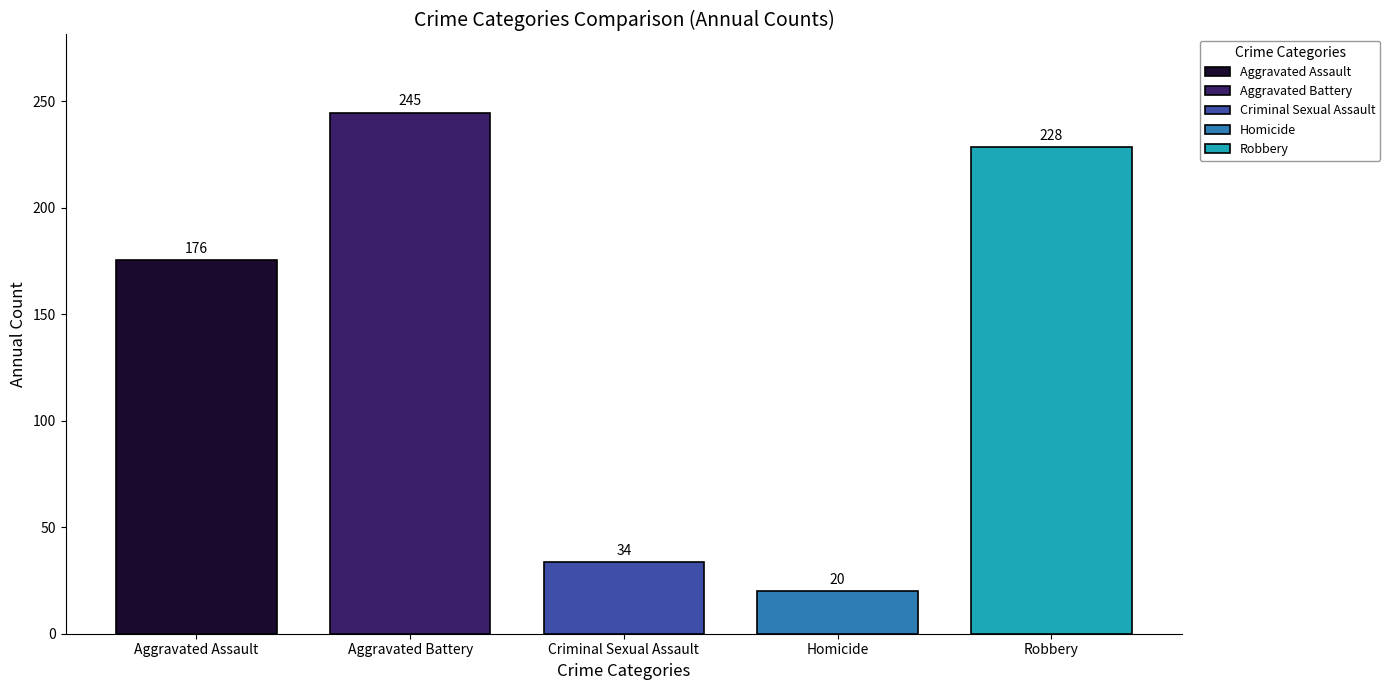

Read the Homicide value at Criminal Sexual Assault.

19.9